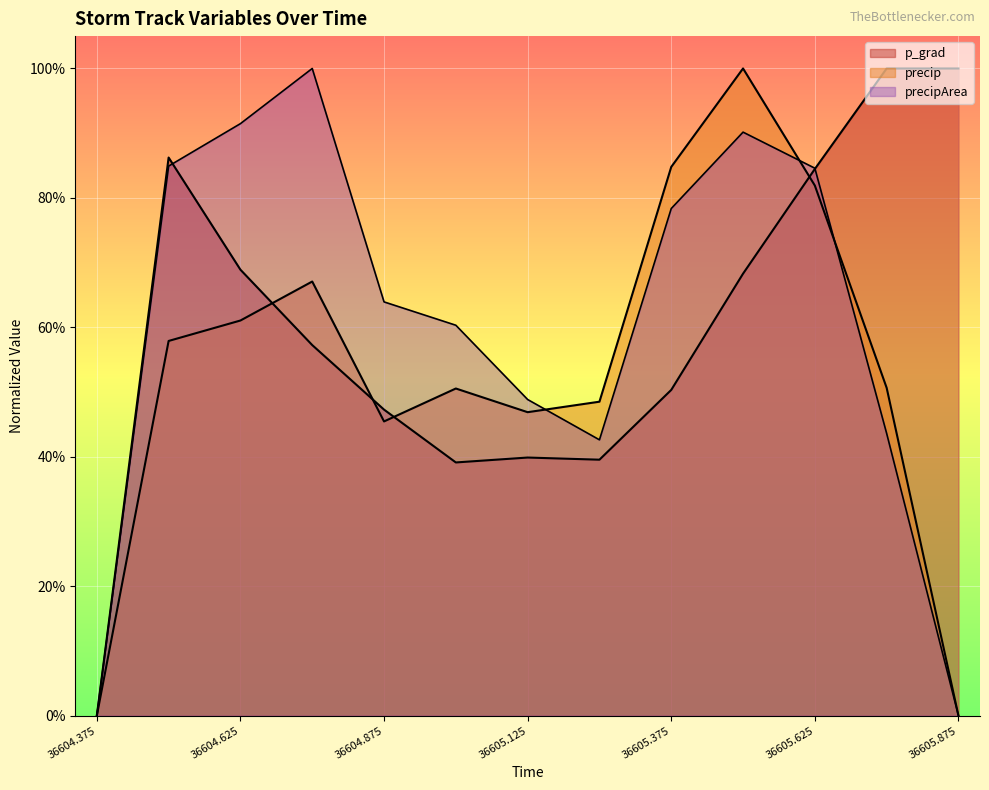

At which category does precip reach its first local valley?

36604.875